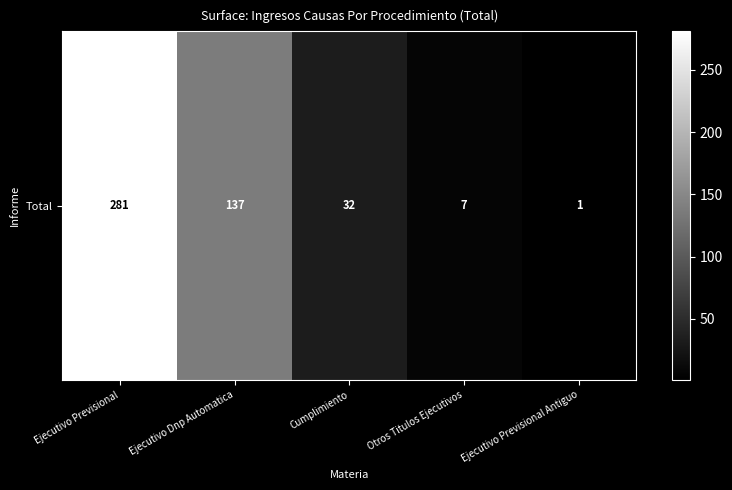

Reading right to left, transcribe all the data shown in this chart.

1	7	32	137	281